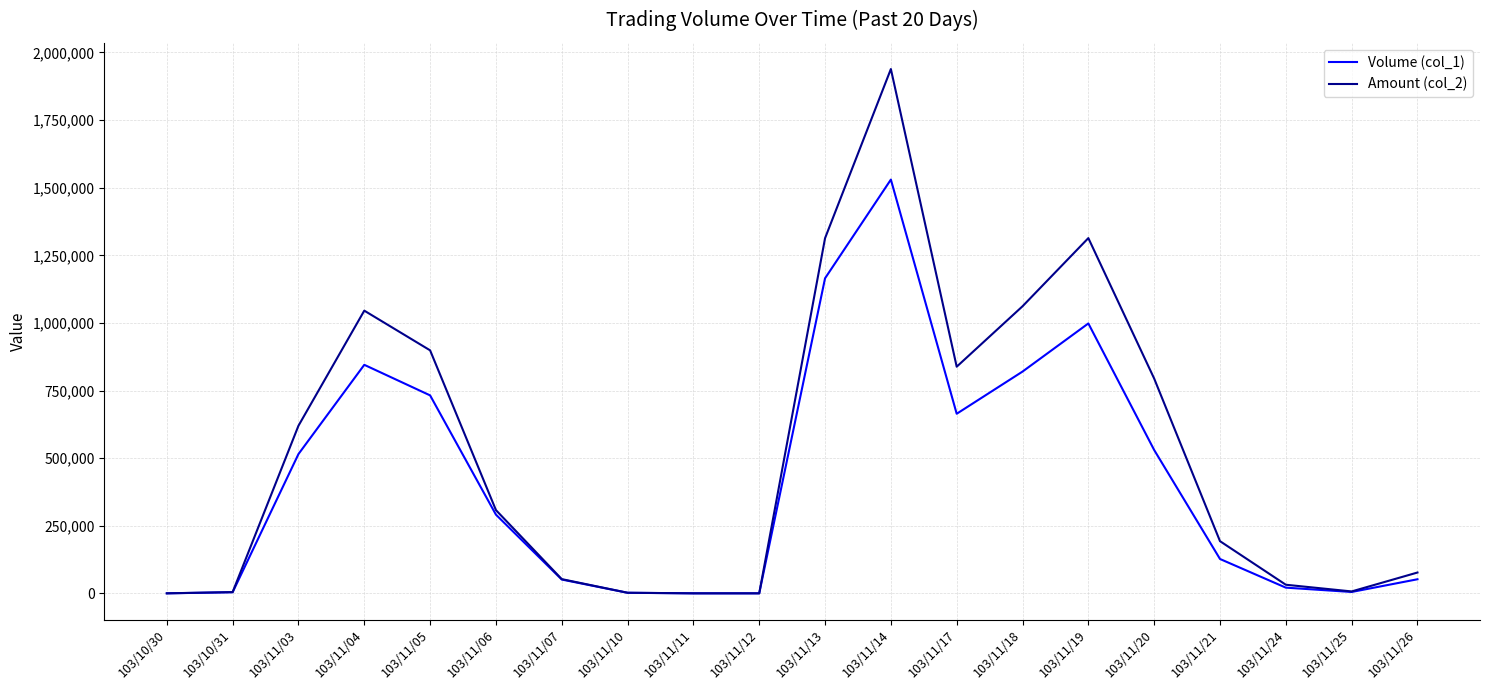

Which series changed the most between 103/11/19 and 103/11/20?

Amount (col_2)